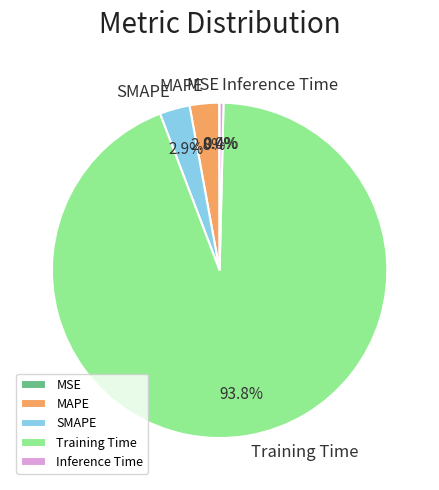

What portion of the pie excludes MAPE?

97.2%